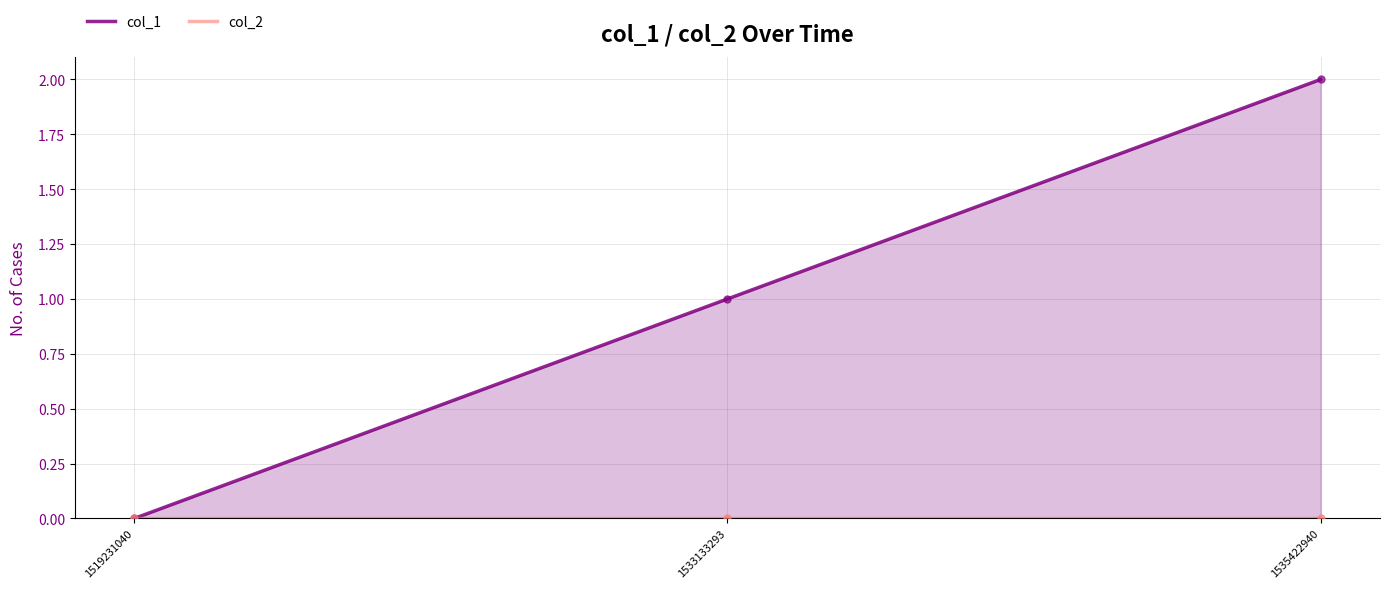

What are all the series names shown in the legend?

col_1, col_2